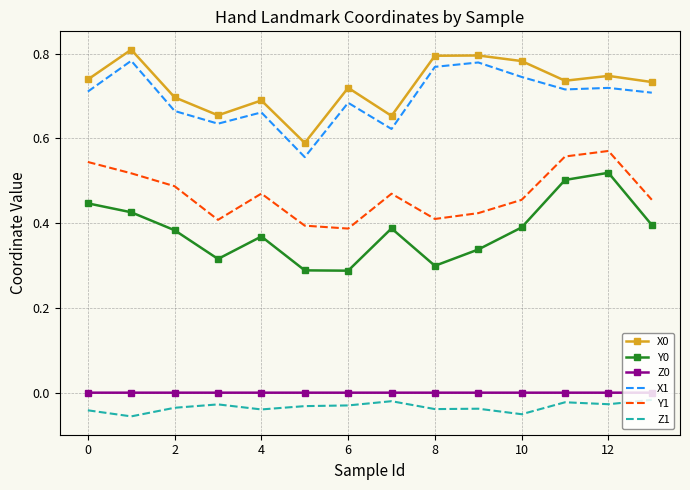

True or false: Z0 and X0 intersect in this chart.

False